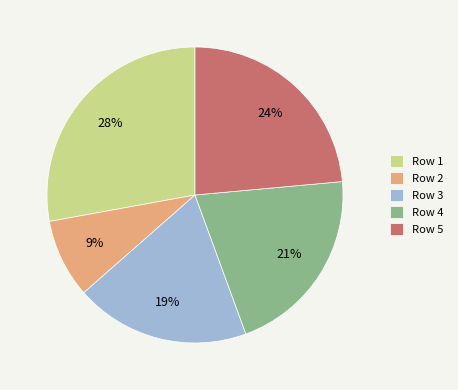

Is the sum of Row 2 and Row 1 greater than half?

No